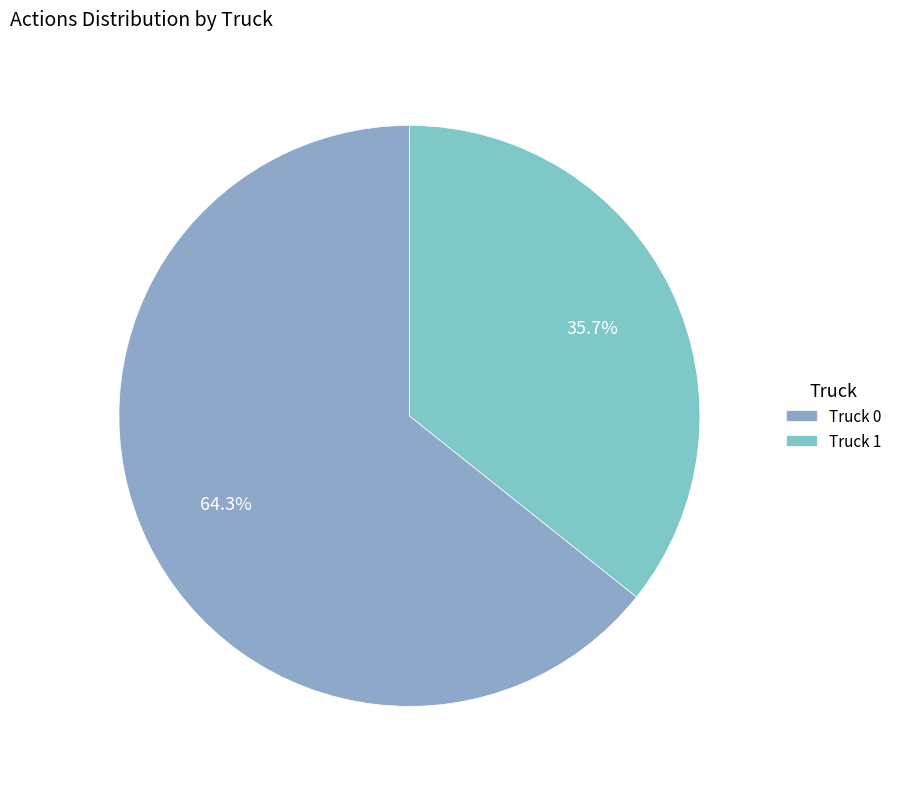

Count the number of slices in the pie.

2